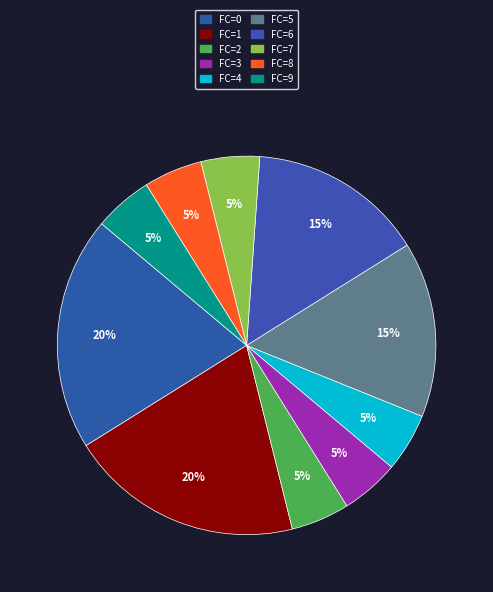

To the nearest percent, what is the difference between the largest and smallest slice percentages?

15%